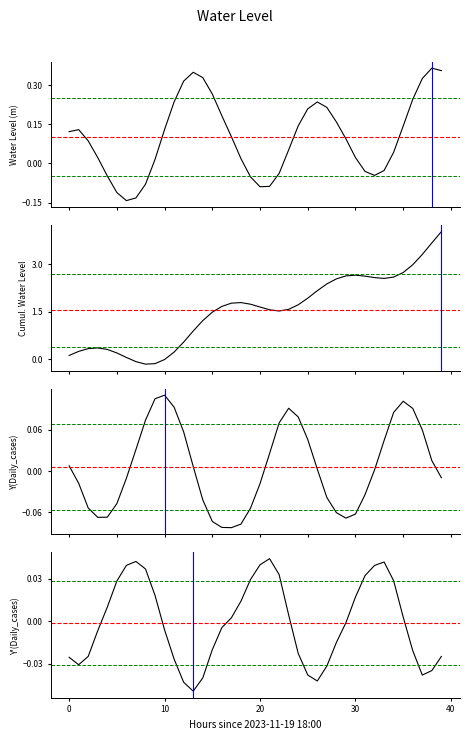

What is the sum of the values at 2023-11-20 17:00 and 2023-11-20 23:00?

0.1